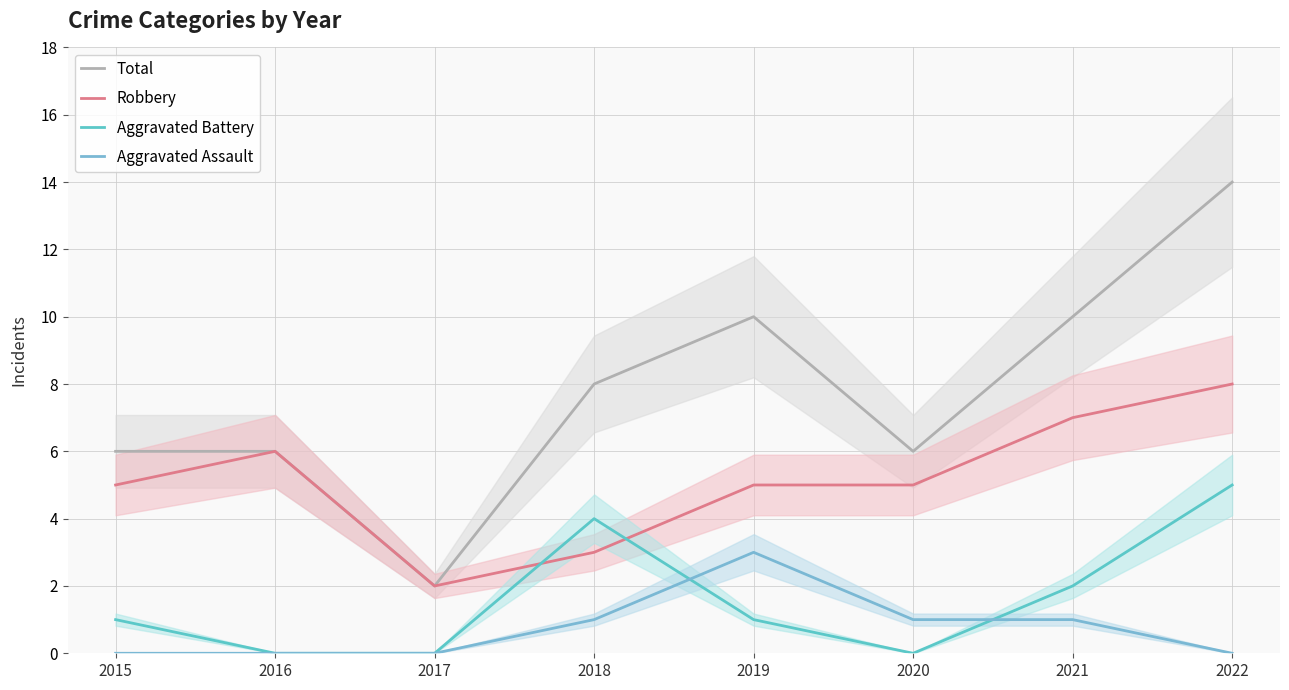

What is the difference between the Total values at 2021 and 2020?

4